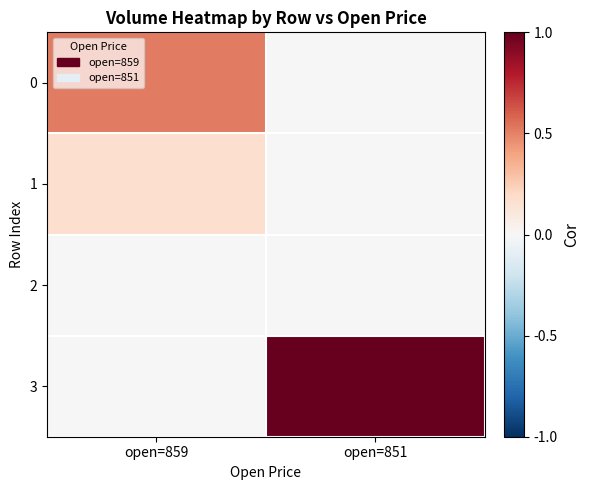

Reading left to right, extract all data points from this chart.

0: open=859=0.5	open=851=0.0
1: open=859=0.2	open=851=0.0
2: open=859=0.0	open=851=0.0
3: open=859=0.0	open=851=1.0